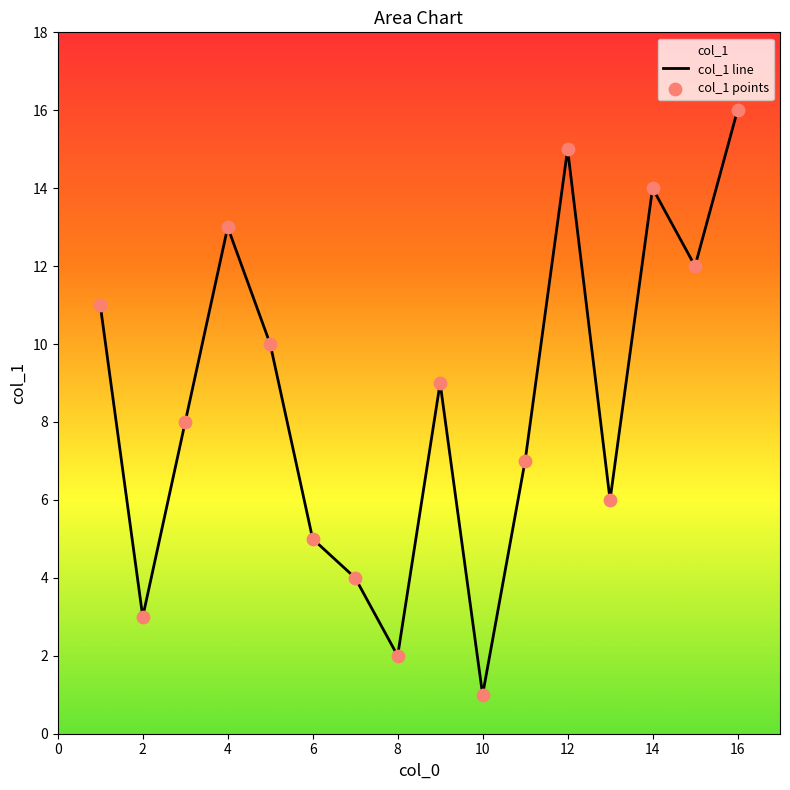

What are all the series names shown in the legend?

col_1 line, col_1 points